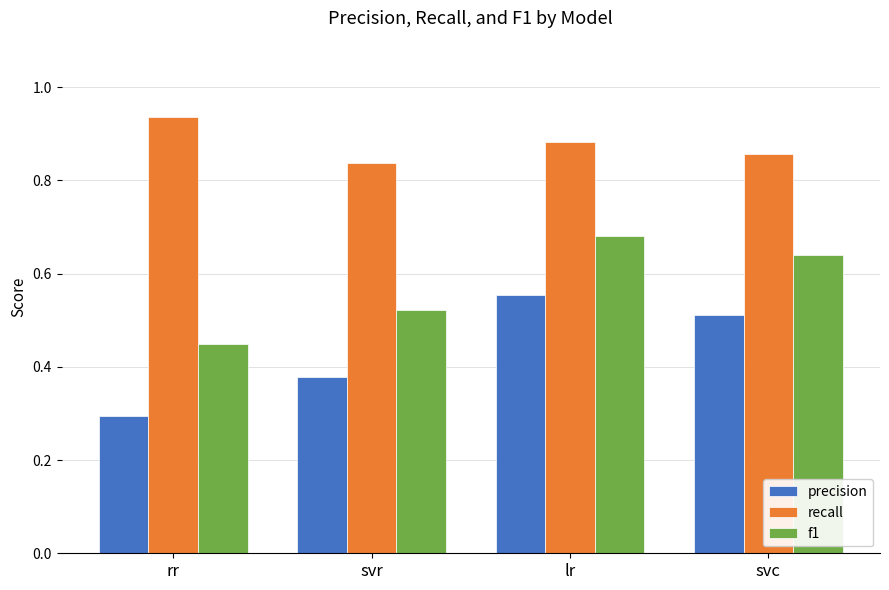

The value of f1 at svr is 0.5. True or false?

True